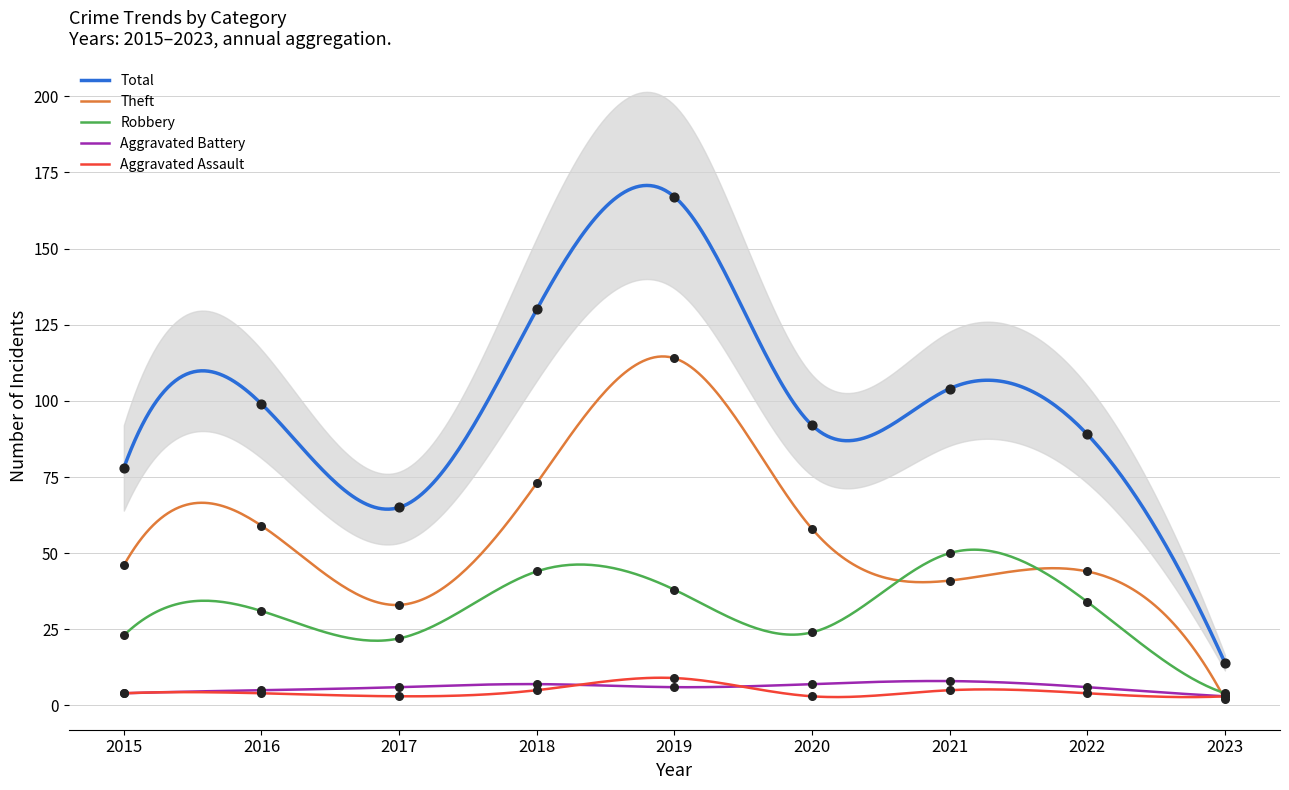

Which series contains the highest Y value?

Total